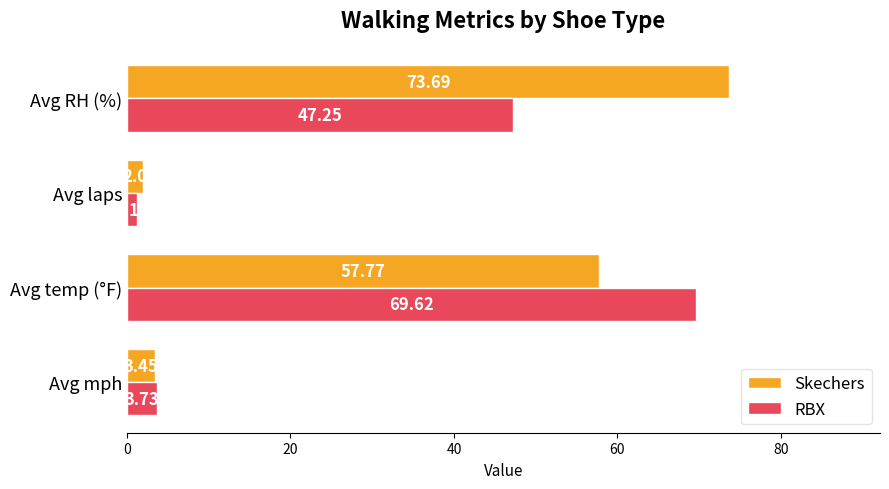

Rank the series at Avg mph from highest to lowest value.

RBX, Skechers